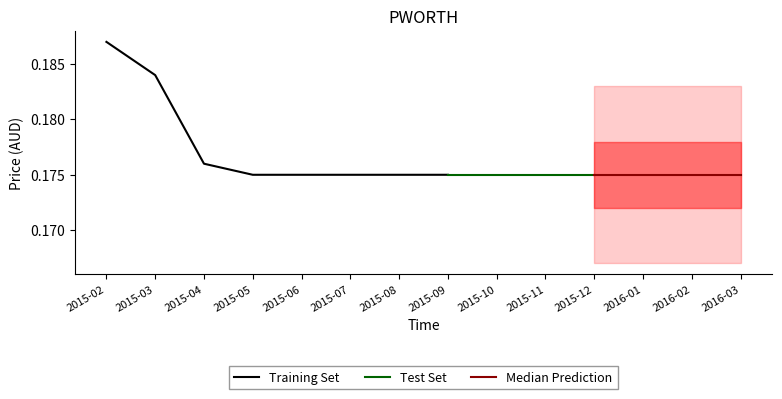

True or false: high has more than 1 points higher than both neighbors.

False